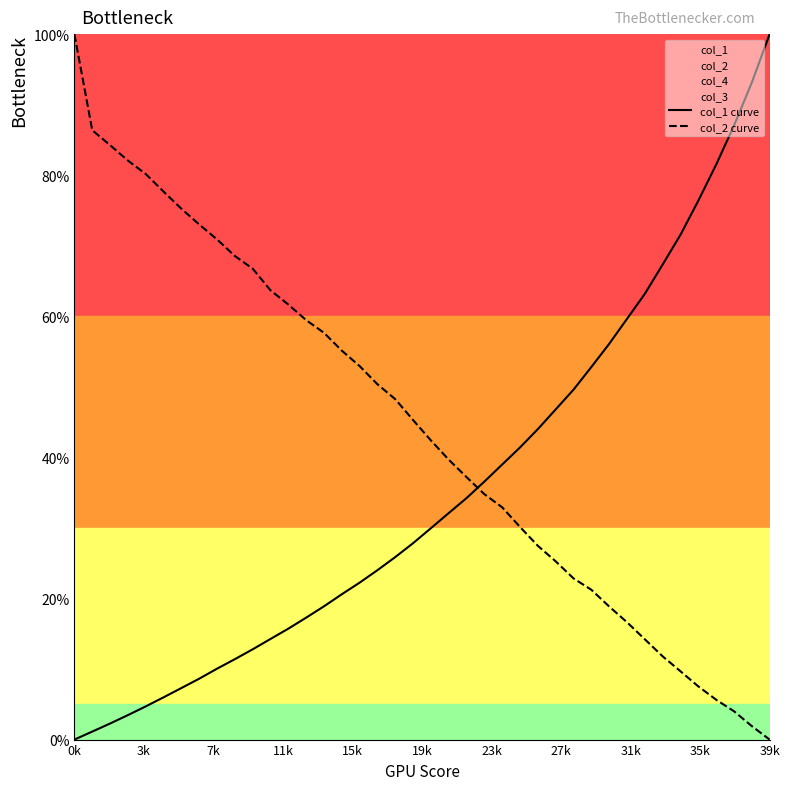

How many intersections are there between col_2 curve and col_1 curve?

1